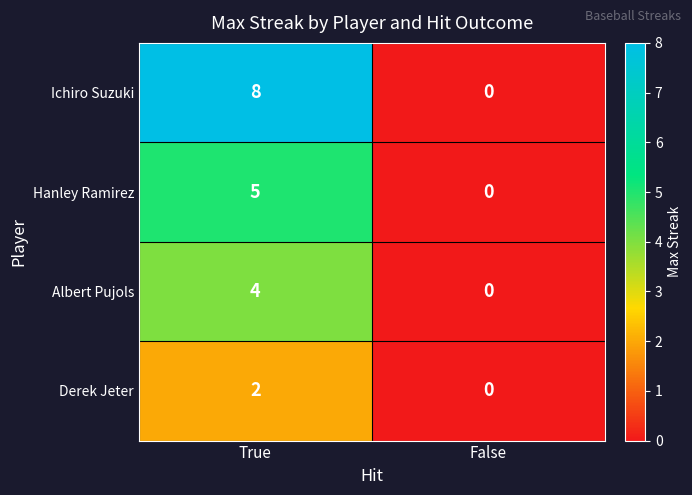

At which category does the chart reach its minimum across all series?

False